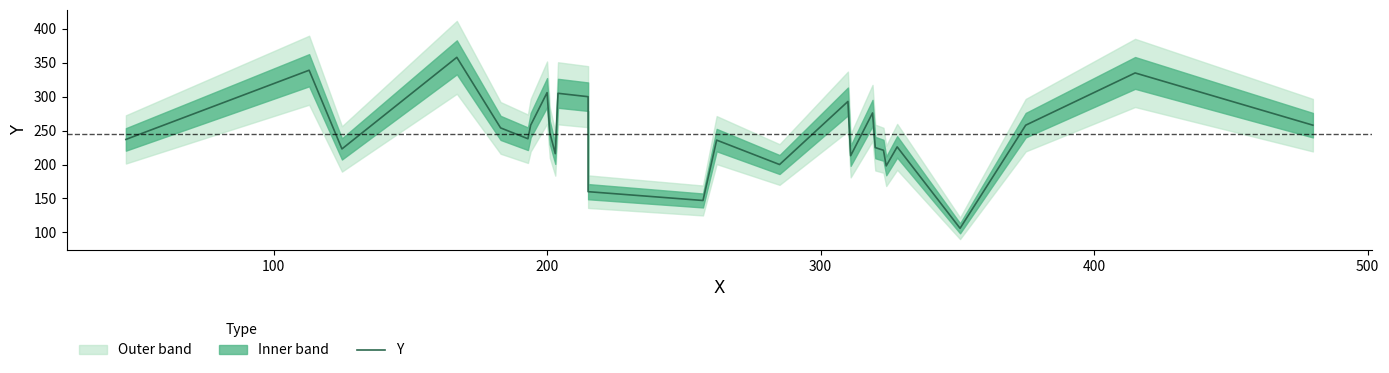

How many values exceed 238?

13